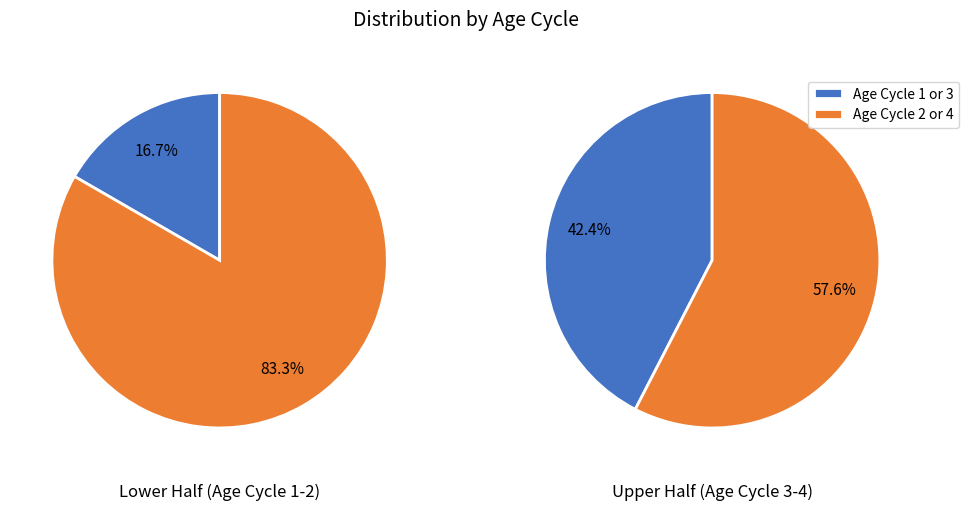

To the nearest percent, what percentage of the pie is 4?

19%